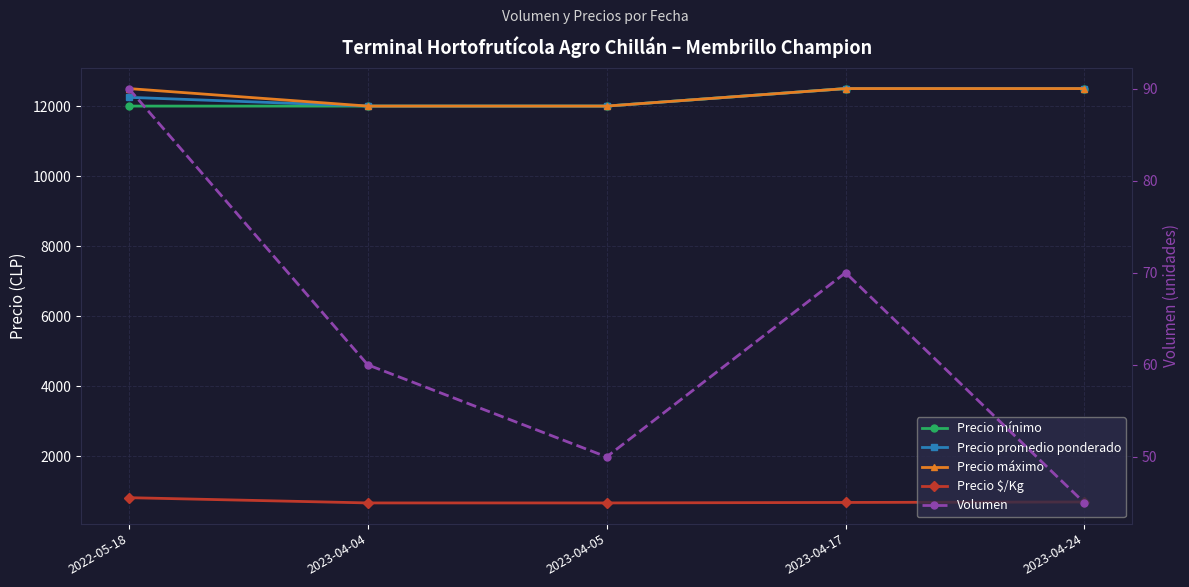

How many lines are shown in the chart?

5